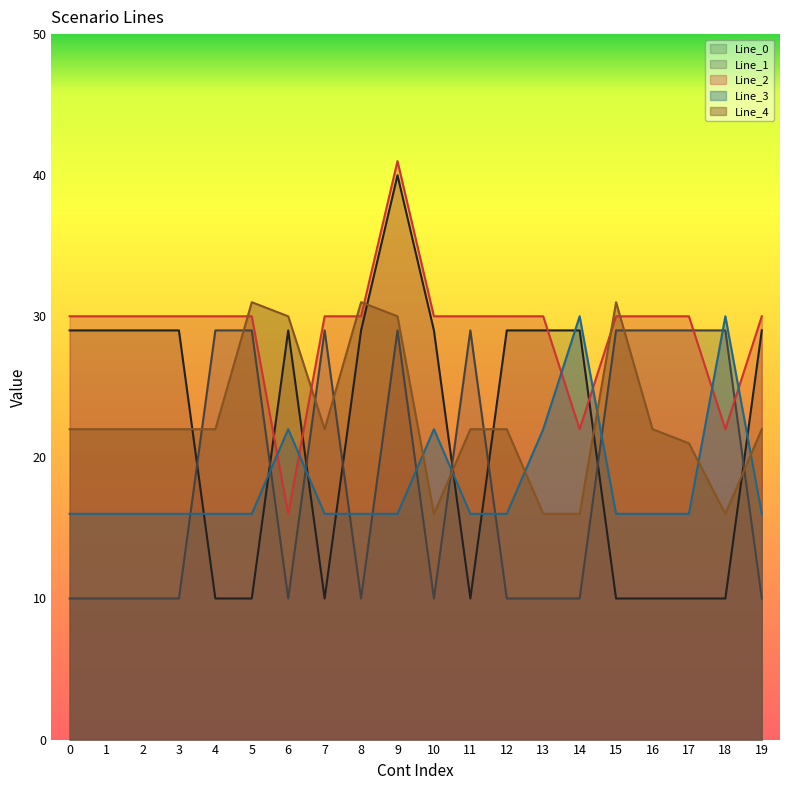

How many values in the Line_4 series are below 22?

5